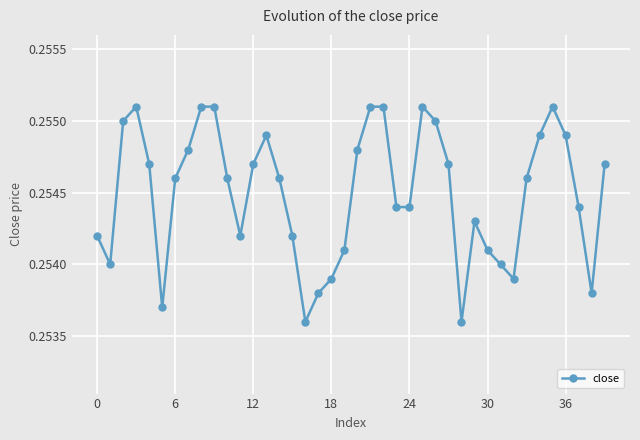

Count the values in the range 0 to 1.

40